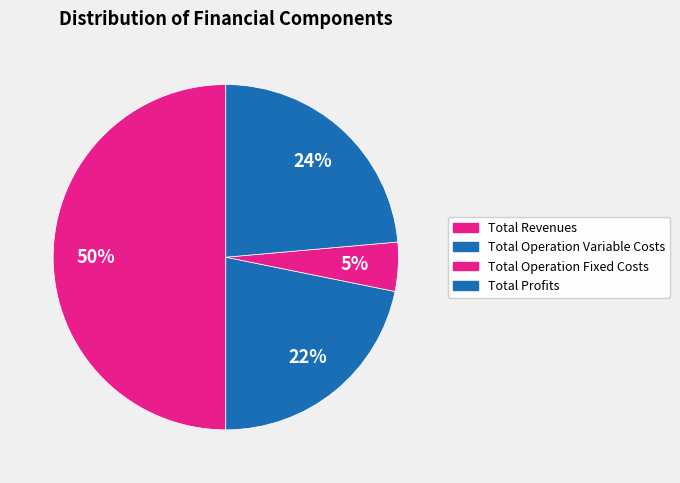

Count the number of slices in the pie.

4